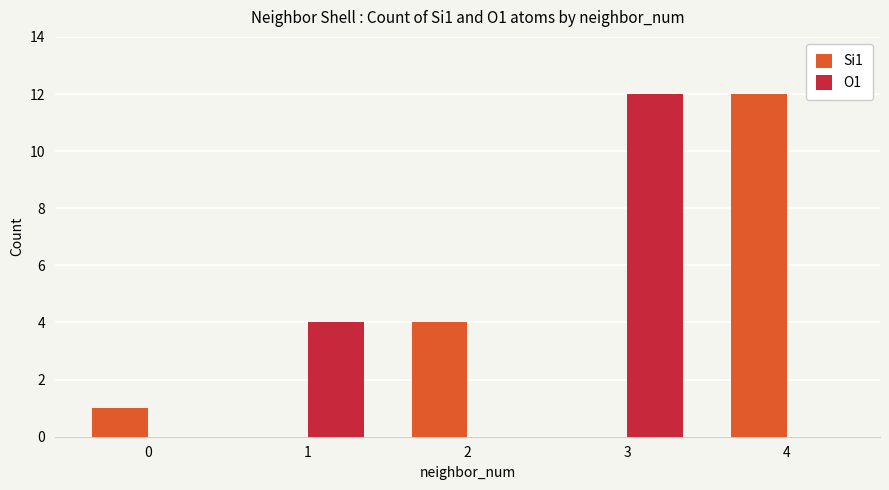

How many series are shown in this chart?

2